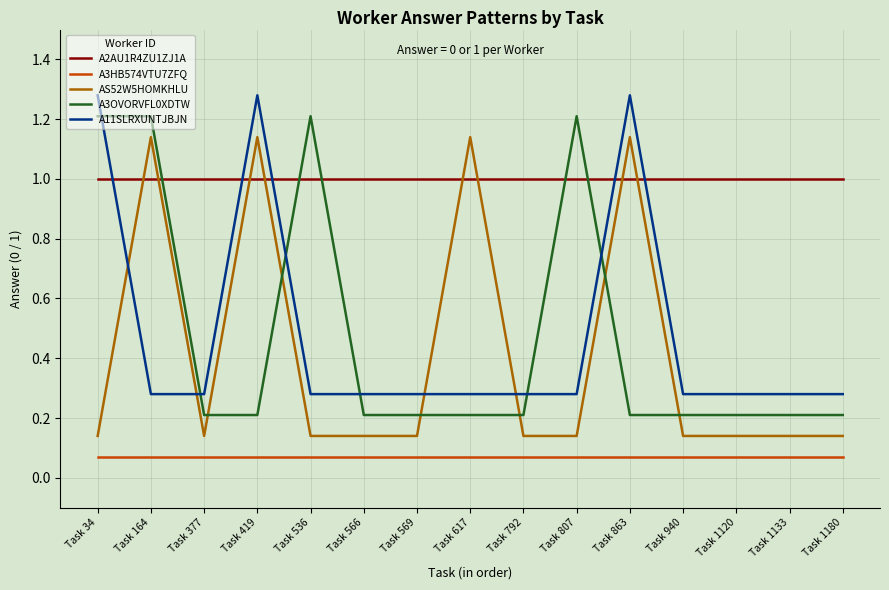

What are all the series names shown in the legend?

A2AU1R4ZU1ZJ1A, A3HB574VTU7ZFQ, AS52W5HOMKHLU, A3OVORVFL0XDTW, A11SLRXUNTJBJN